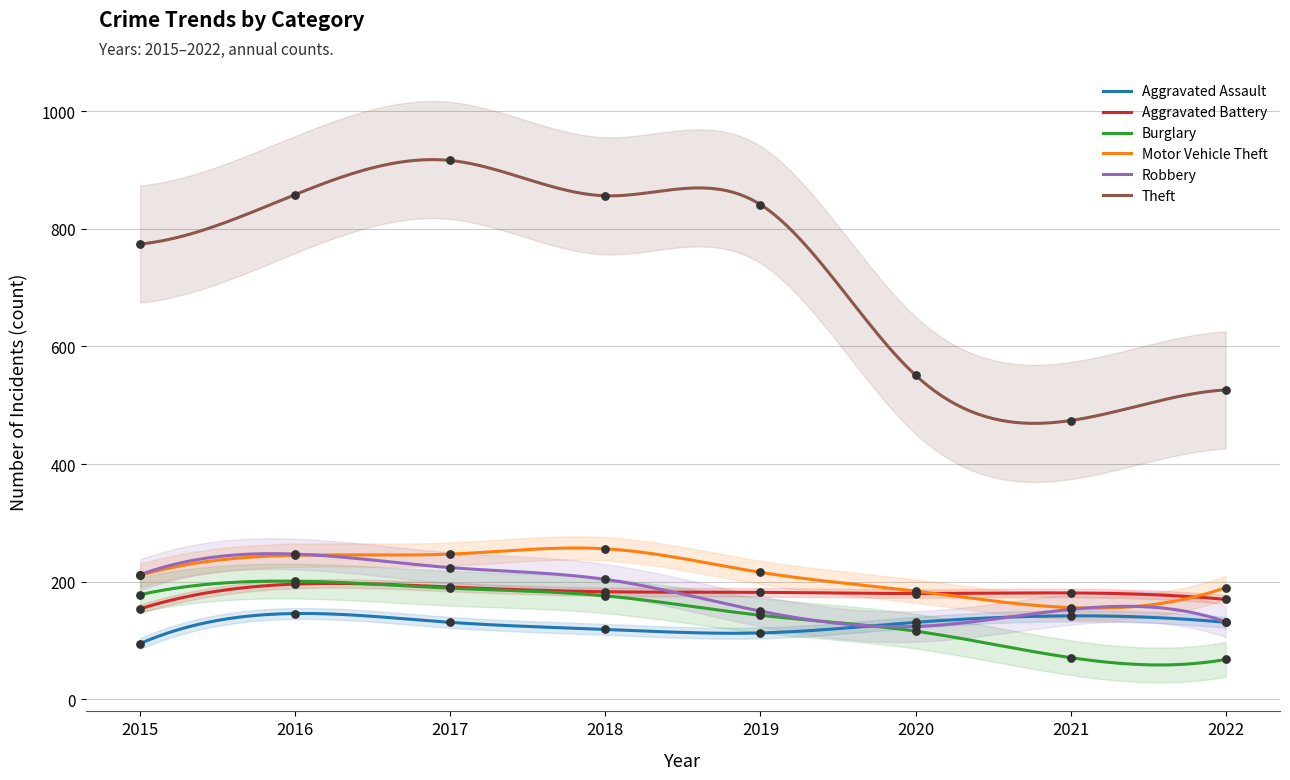

Which series has the largest Y range (max minus min)?

Theft